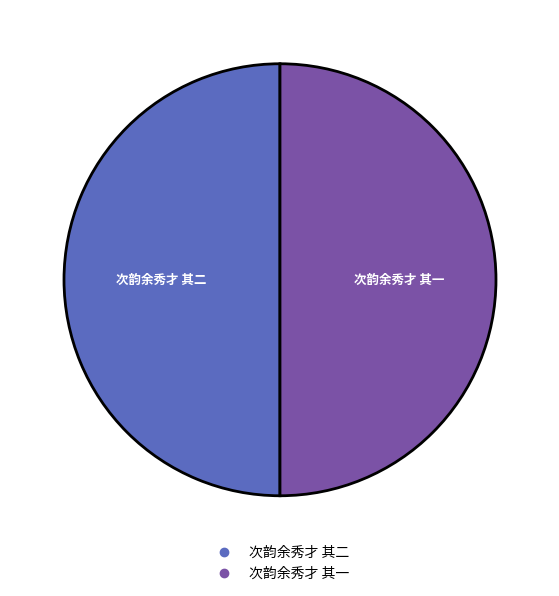

How many slices are in this pie chart?

2